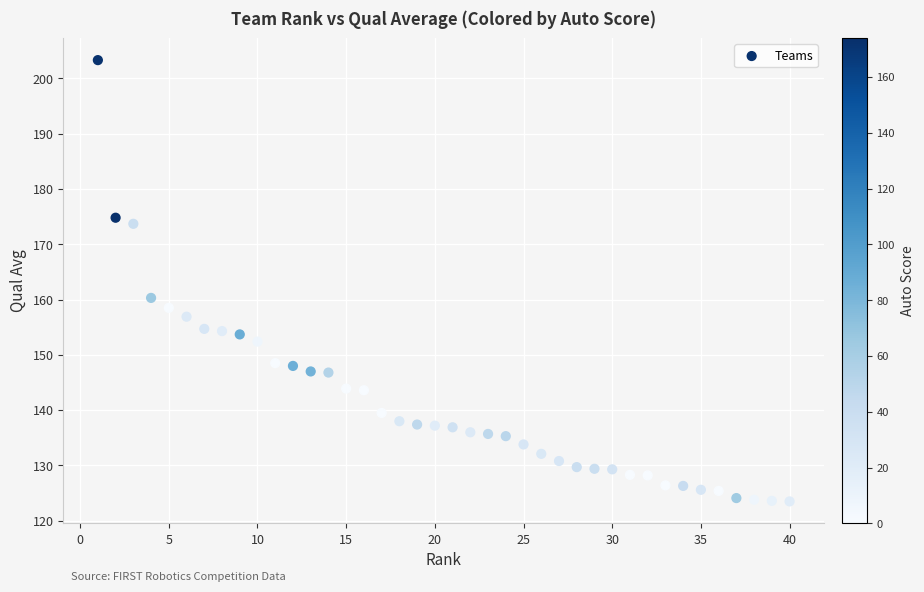

What is the range of X values (max minus min)?

39.0